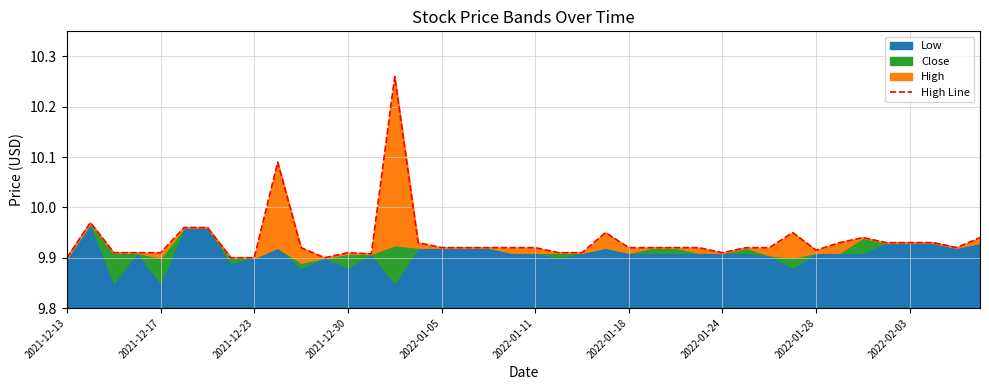

Reading left to right, transcribe all the data shown in this chart.

9.9	10.0	9.9	9.9	9.9	10.0	10.0	9.9	9.9	10.1	9.9	9.9	9.9	9.9	10.3	9.9	9.9	9.9	9.9	9.9	9.9	9.9	9.9	9.9	9.9	9.9	9.9	9.9	9.9	9.9	9.9	9.9	9.9	9.9	9.9	9.9	9.9	9.9	9.9	9.9